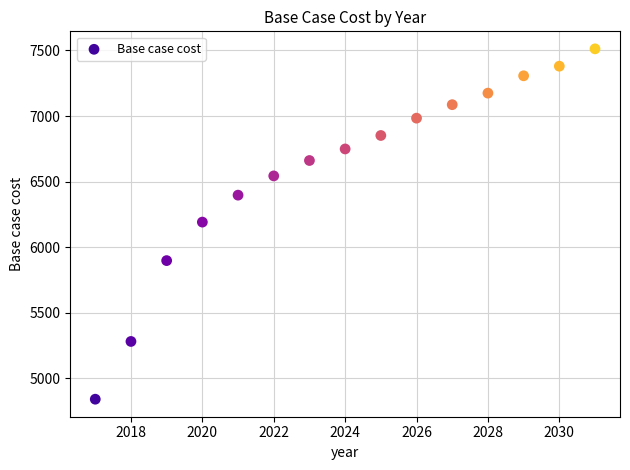

What is the range of Y values (max minus min)?

2671.1